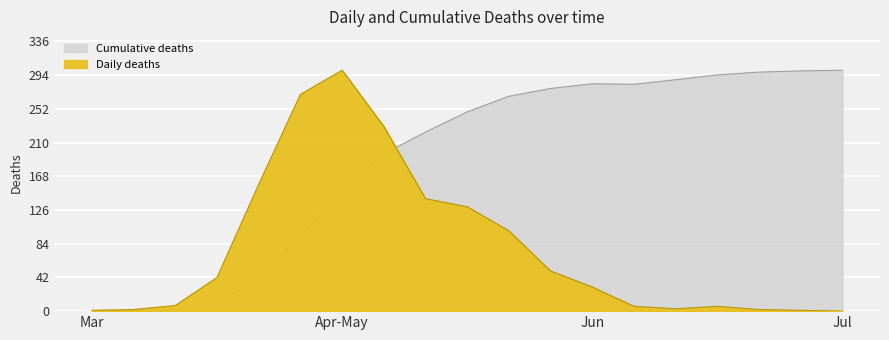

How many values in Daily deaths are above zero?

18